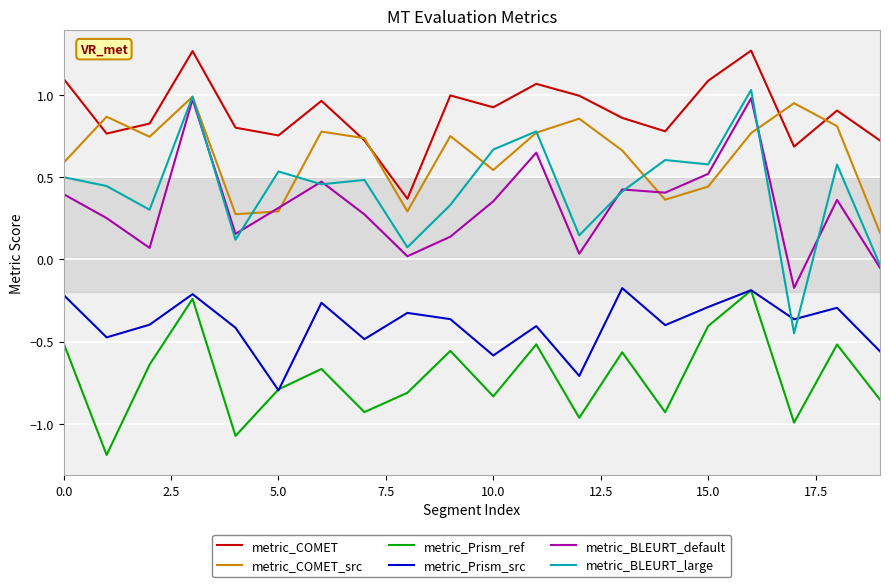

Which series has the widest spread of values?

metric_BLEURT_large